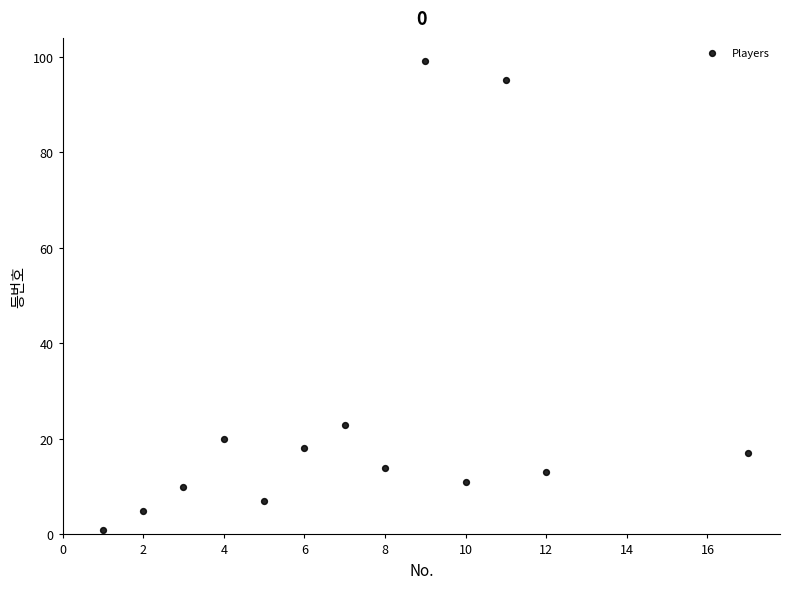

What is the range of X values (max minus min)?

16